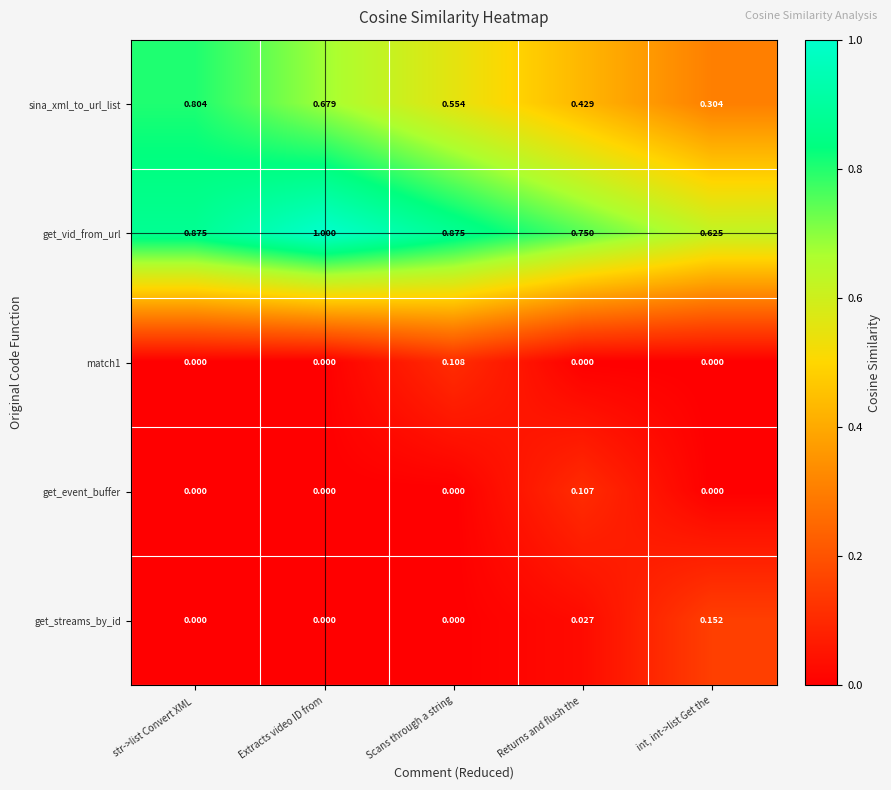

Which series has the widest spread of values?

sina_xml_to_url_list